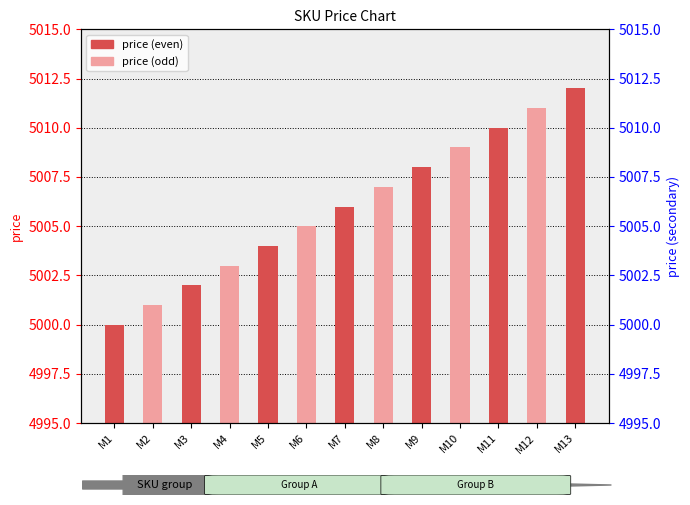

True or false: the data shows 5008 at M9.

True